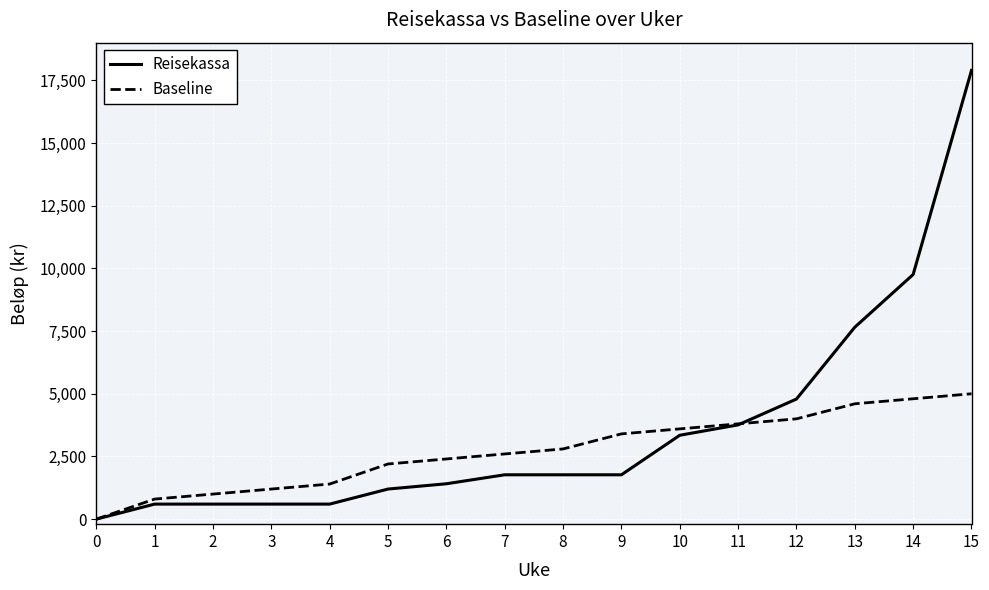

Rank the series by their average value, from lowest to highest.

Baseline, Reisekassa